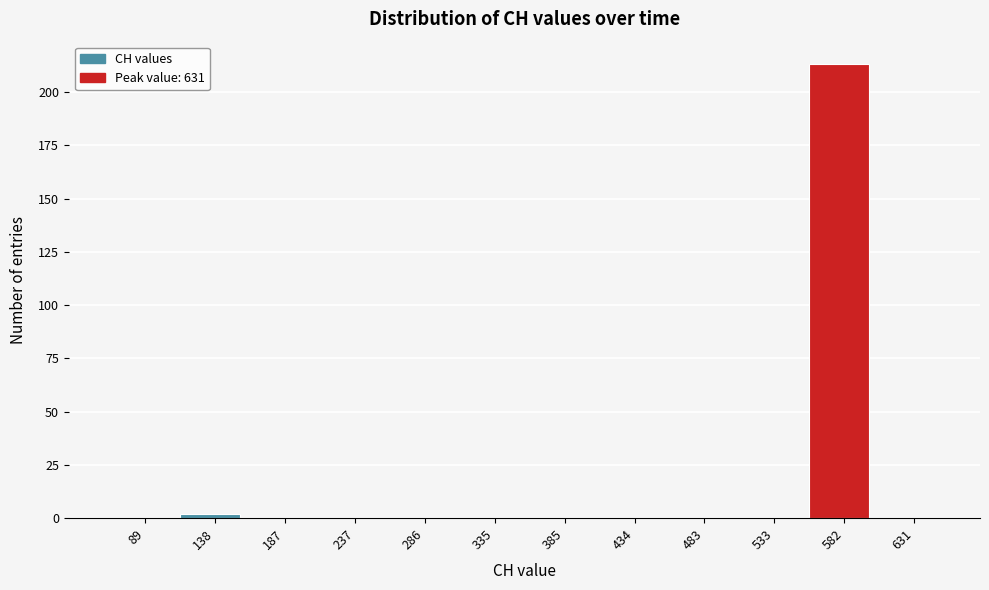

Reading right to left, extract all data points from this chart.

631=0	582=213	533=0	483=0	434=0	385=0	335=0	286=0	237=0	187=0	138=2	89=0